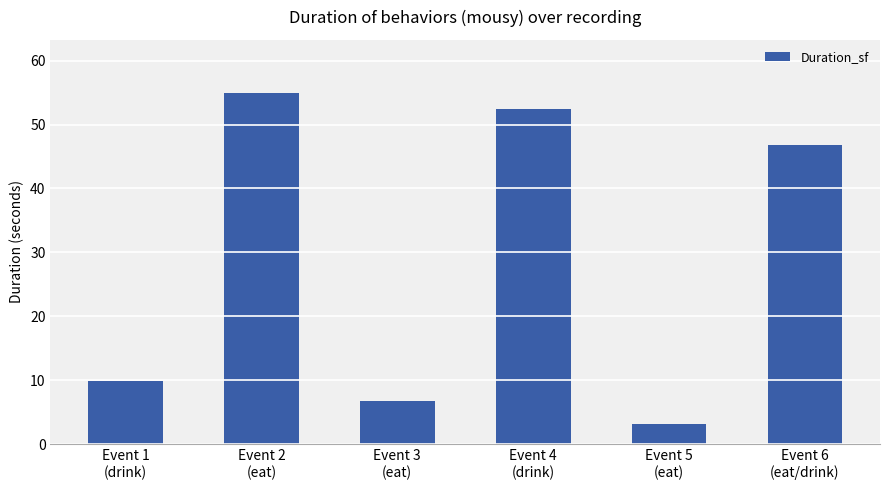

What is the difference between the second highest and second lowest values?

45.6